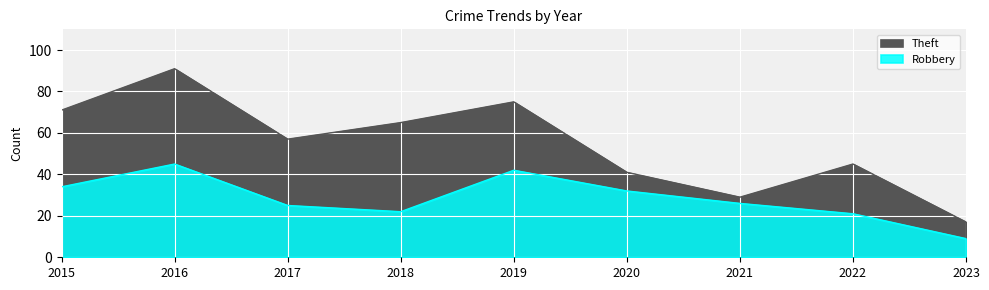

What are all the series names shown in the legend?

Robbery, Theft